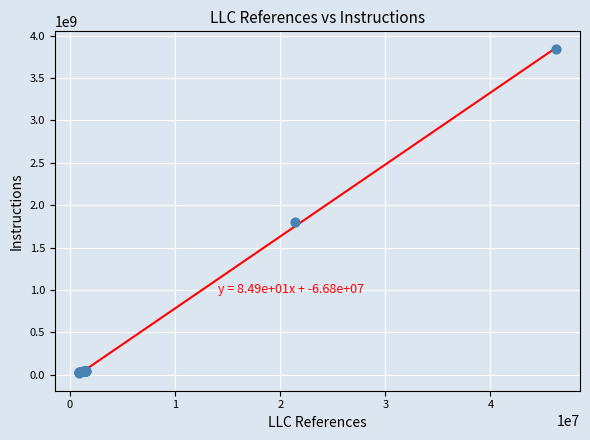

What Y value in the scatter plot is closest to 1931534626?

1796356758